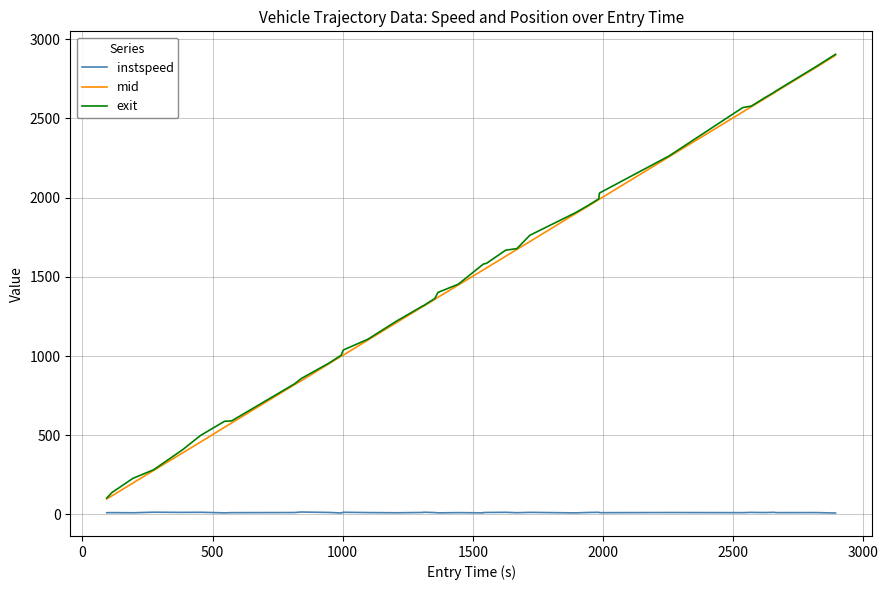

How many lines are shown in the chart?

3